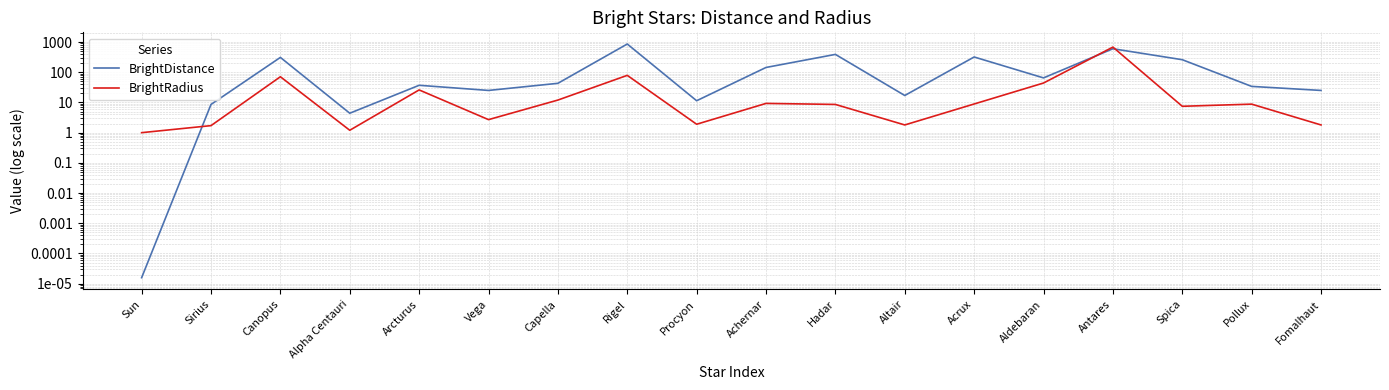

Is it true that BrightRadius equals 4.1 at Pollux?

False